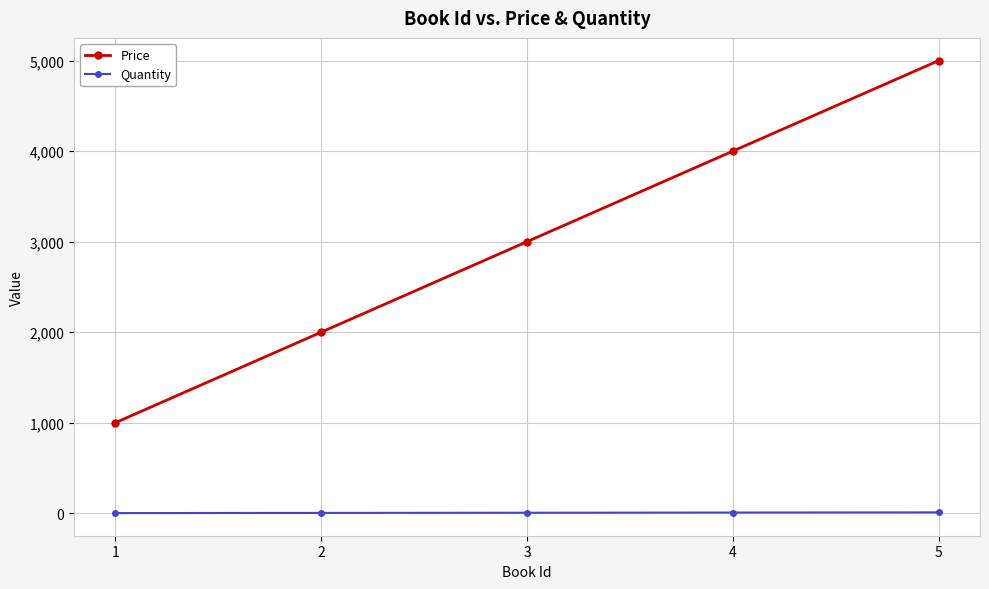

What is the average value of the Quantity series?

6